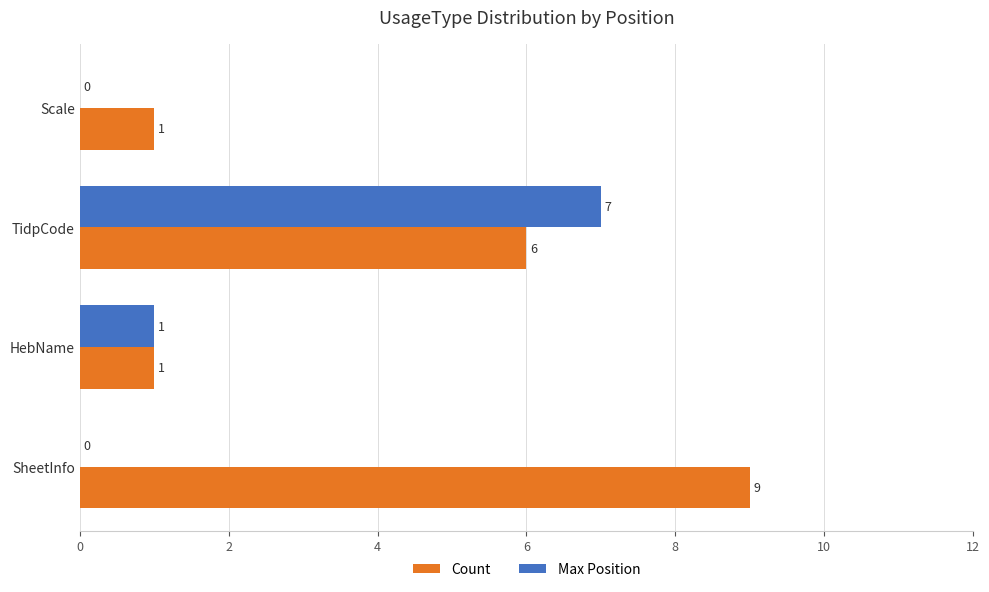

Between TidpCode and Scale, which series saw the biggest shift?

Max Position